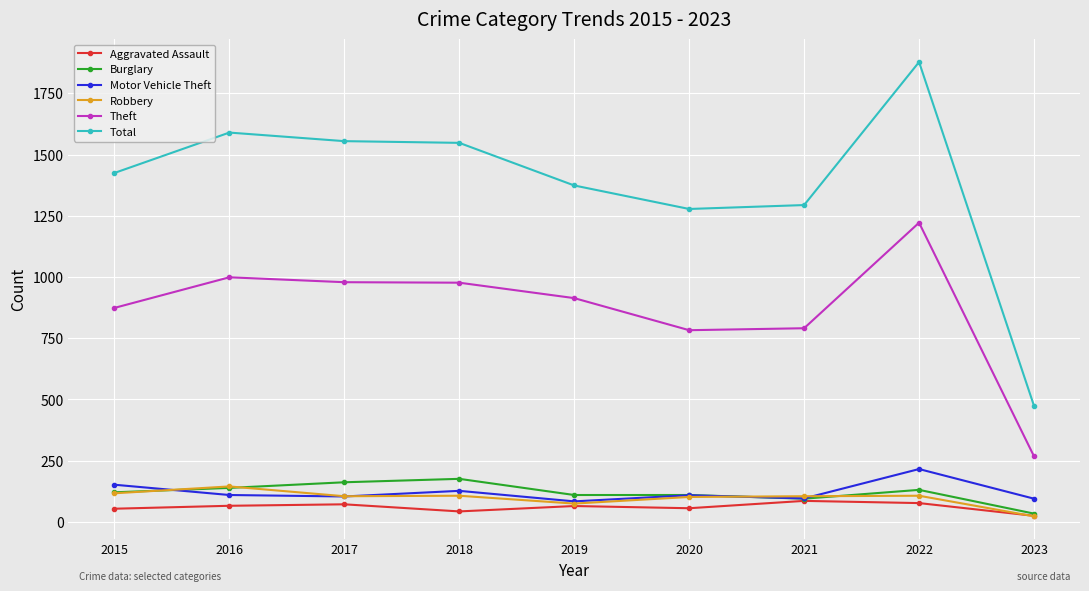

True or false: Motor Vehicle Theft has a value of 243 at 2015.

False